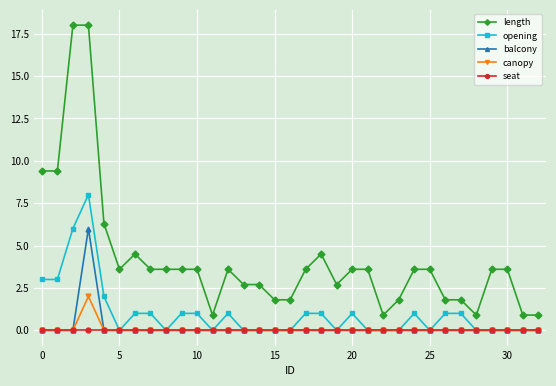

True or false: opening has more than 0 interior local peaks.

True